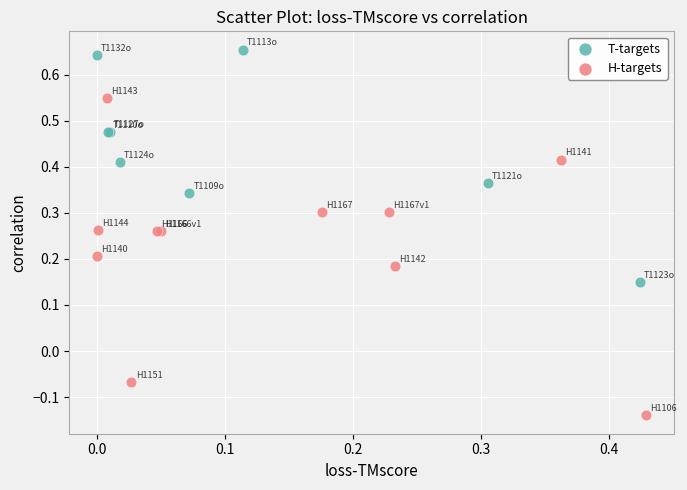

Which series reaches the maximum Y coordinate?

T-targets